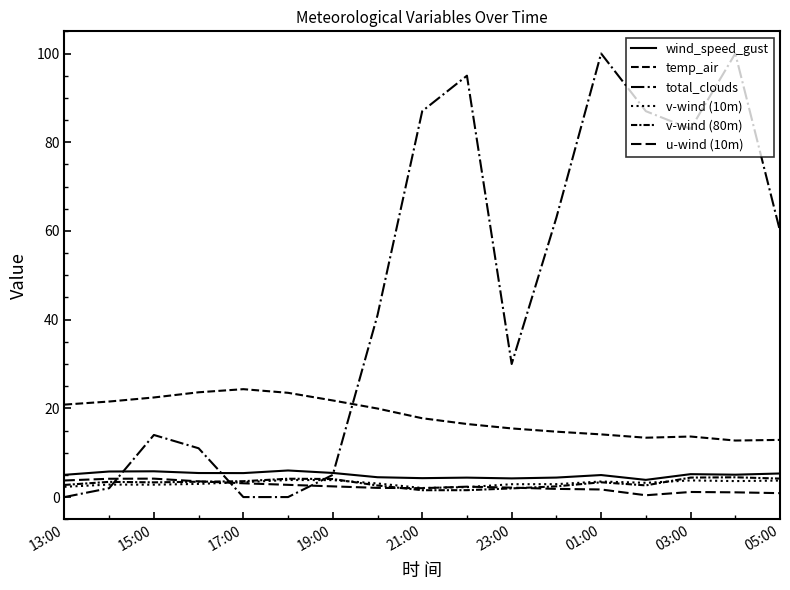

Reading left to right, list all the values displayed in this chart.

wind_speed_gust: 5.0	5.8	5.8	5.4	5.4	6.0	5.4	4.5	4.3	4.4	4.2	4.4	5.0	3.9	5.2	5.0	5.3
temp_air: 20.8	21.5	22.5	23.6	24.3	23.5	21.8	20.0	17.8	16.5	15.5	14.7	14.1	13.4	13.6	12.7	12.9
total_clouds: 0.0	2.0	14.0	11.0	0.0	0.0	5.0	41.0	87.0	95.0	30.0	63.0	100.0	87.0	83.0	100.0	60.0
v-wind (10m): 2.3	2.8	2.8	3.0	3.4	3.8	3.8	3.1	2.0	2.2	2.9	2.9	3.5	3.2	3.8	3.6	3.7
v-wind (80m): 2.7	3.4	3.3	3.5	3.6	4.1	4.1	2.6	1.5	1.6	2.0	2.4	3.3	2.6	4.4	4.5	4.2
u-wind (10m): 3.7	4.1	4.2	3.5	3.1	2.8	2.4	2.1	2.0	2.3	2.1	1.8	1.7	0.4	1.1	1.1	0.9